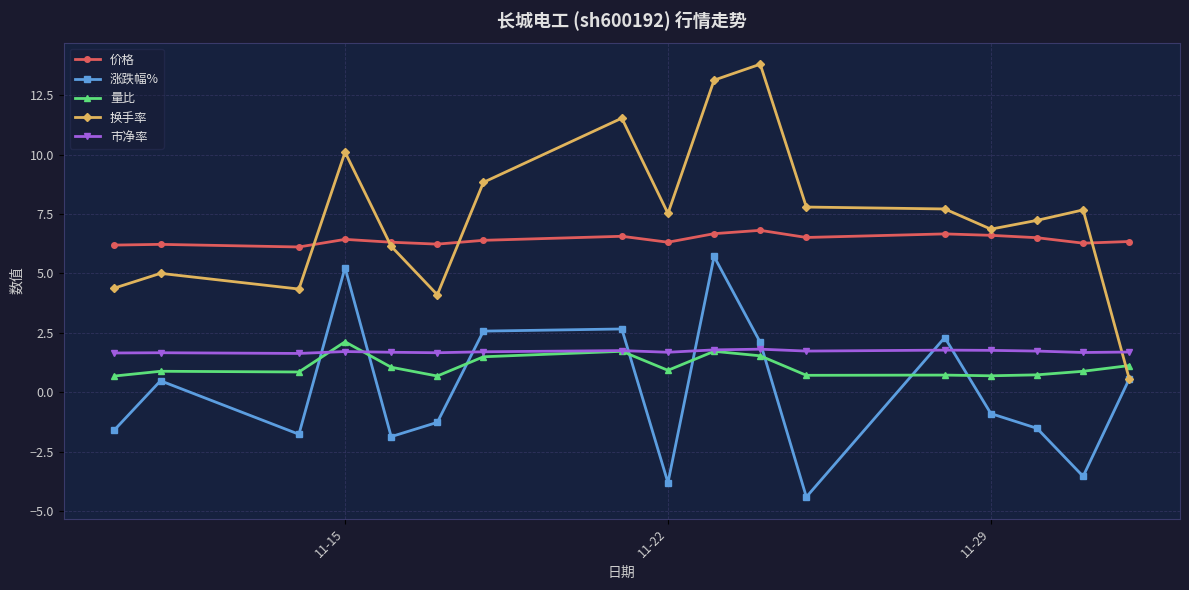

What is the value of the 量比 point at the 17th from the left?

1.1